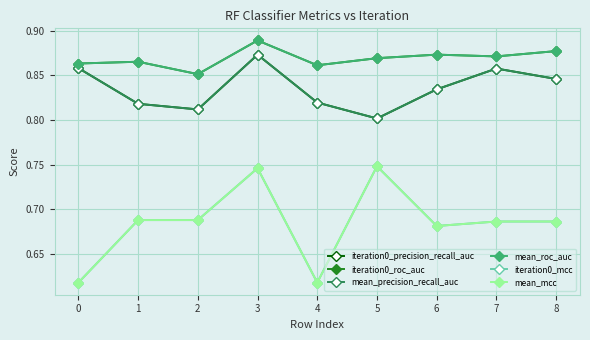

Is this an area chart (filled region under the line)?

No